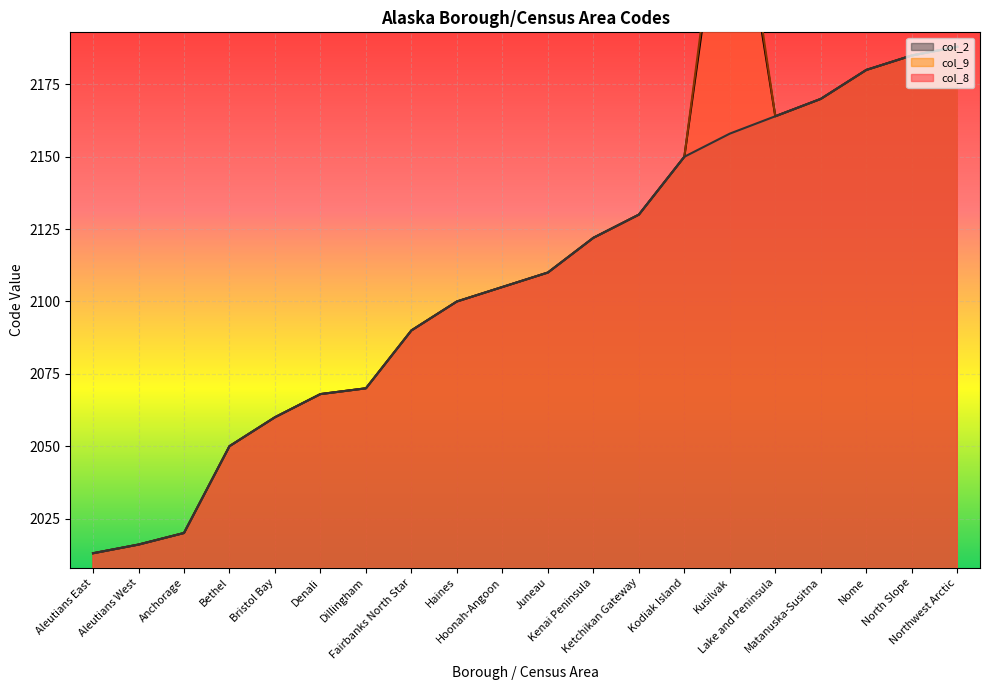

What is the difference between the second highest and second lowest values in the col_9 series?

172